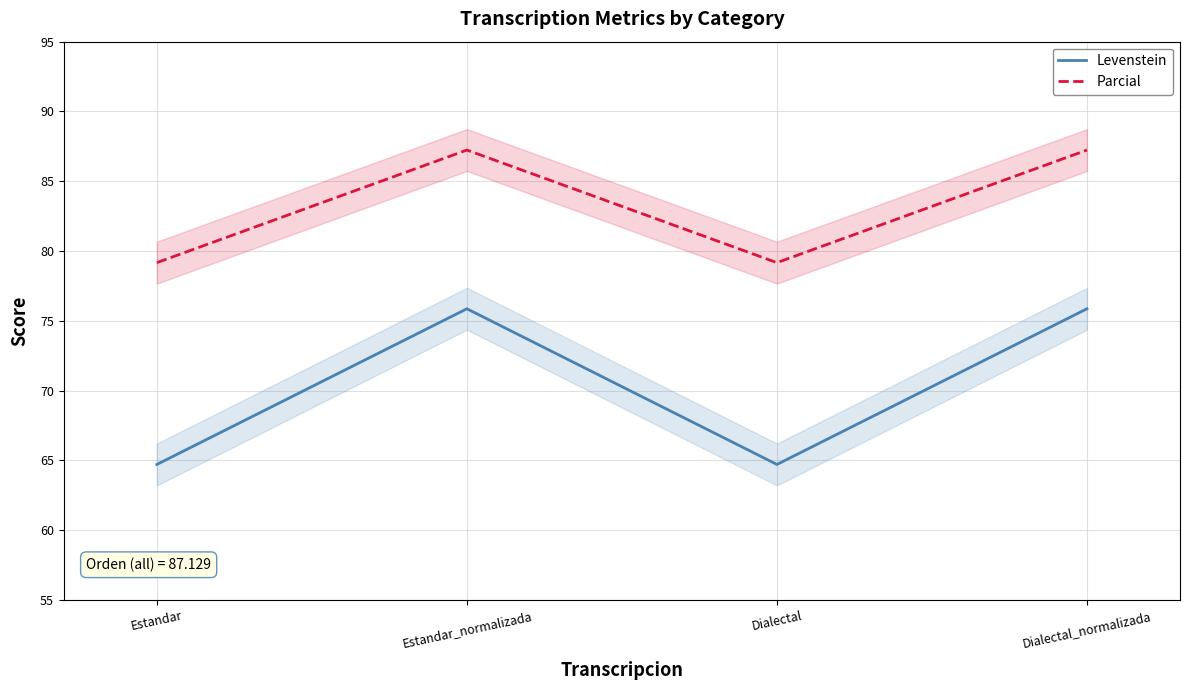

Which series changed the most between Estandar and Dialectal?

Levenstein